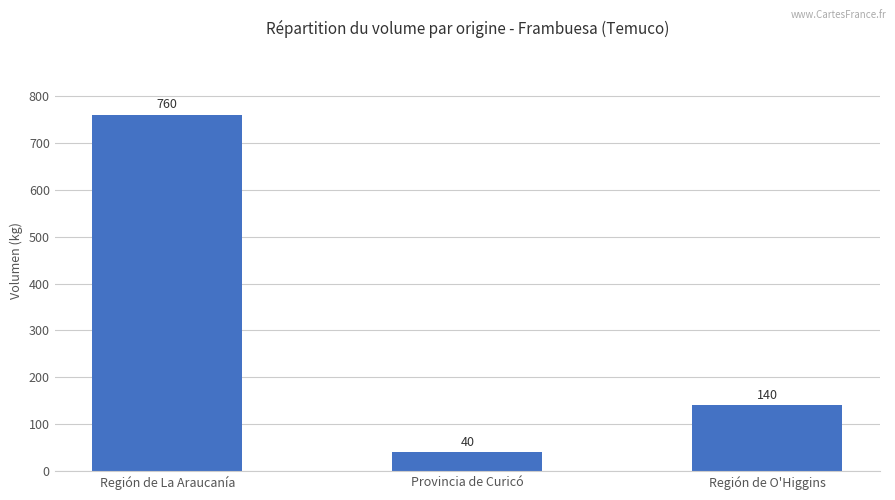

The chart shows a value of 40 at Provincia de Curicó. True or false?

True